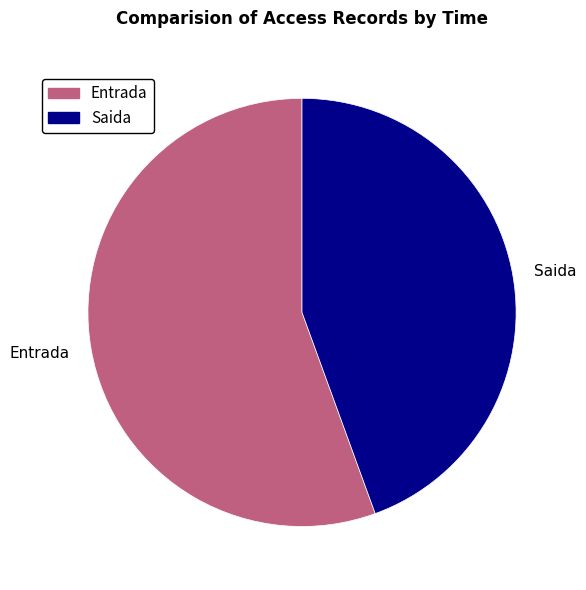

The Entrada slice represents 56% of the pie. True or false?

True